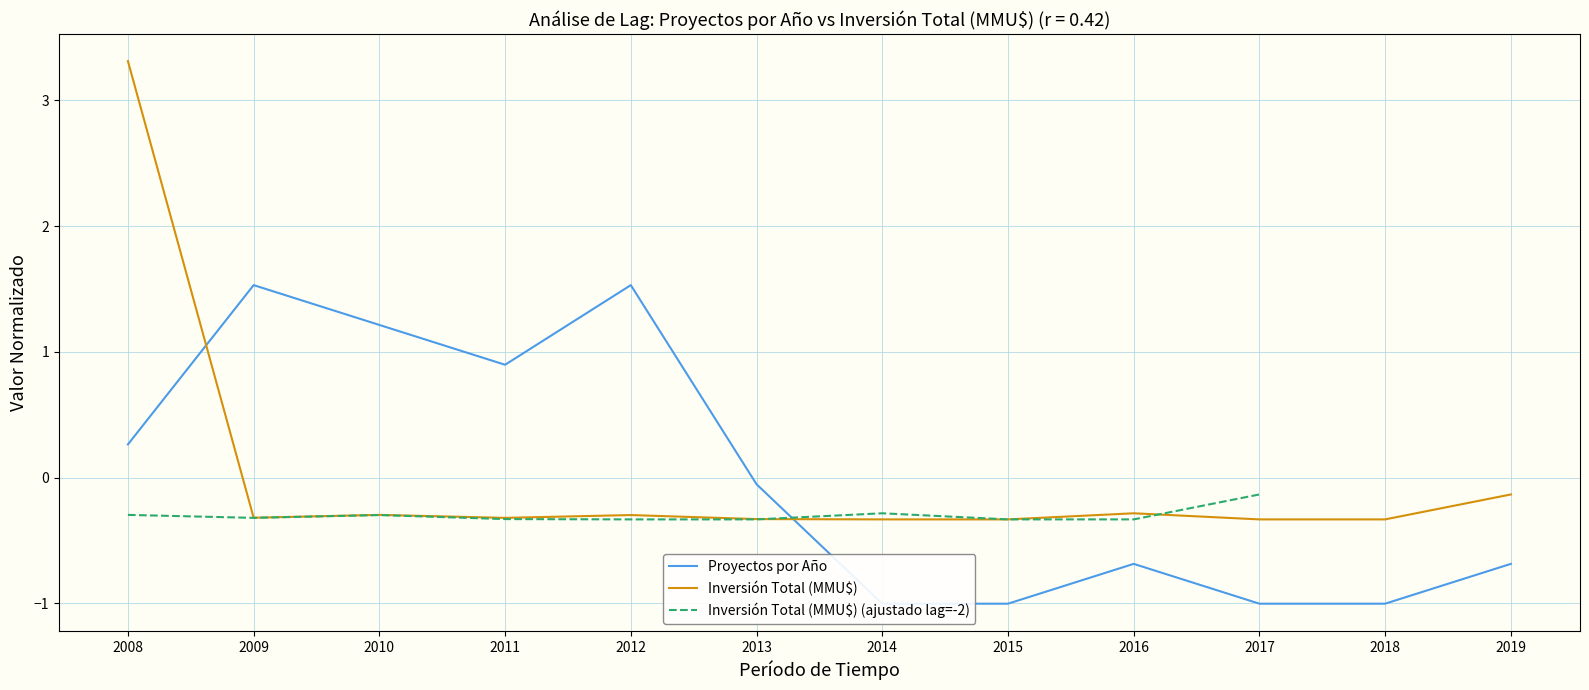

What is the value of the Inversión Total (MMU$) (ajustado lag=-2) point at the 10th from the left?

-0.1